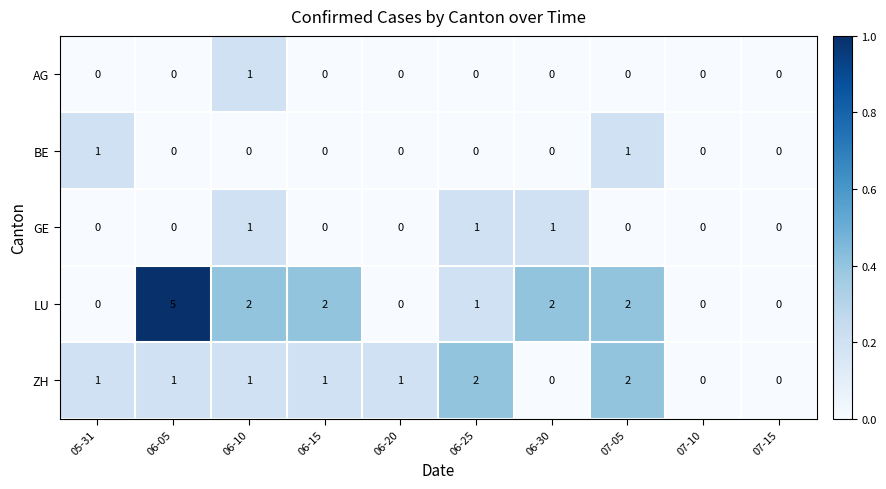

What is the difference between the highest and lowest values at 06-25?

2